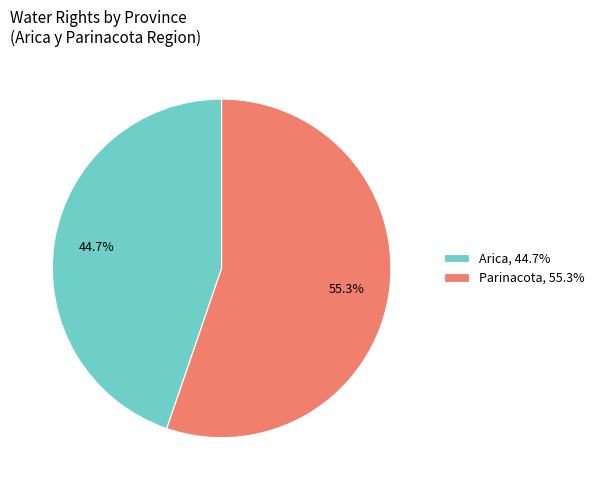

What is the smallest slice in the pie chart?

Arica, 44.7%